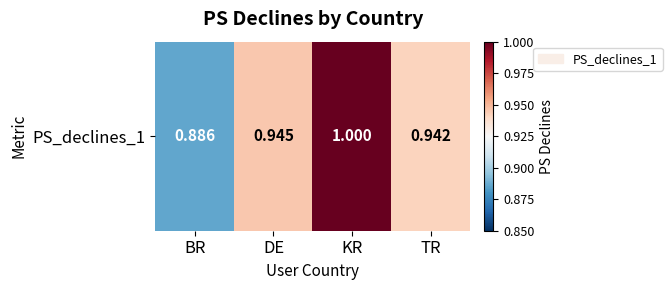

Rank the categories by value from highest to lowest.

KR, DE, TR, BR